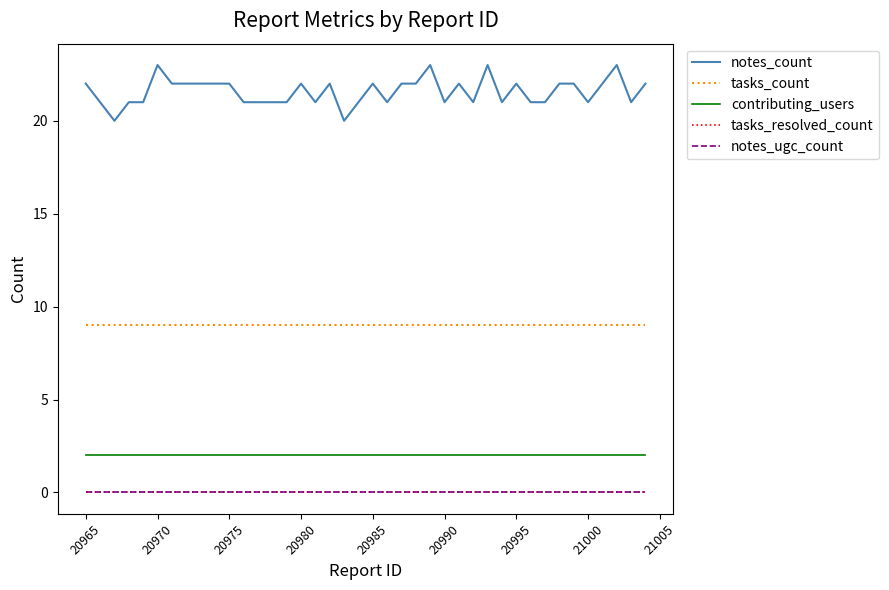

Does the chart have visible grid lines?

No